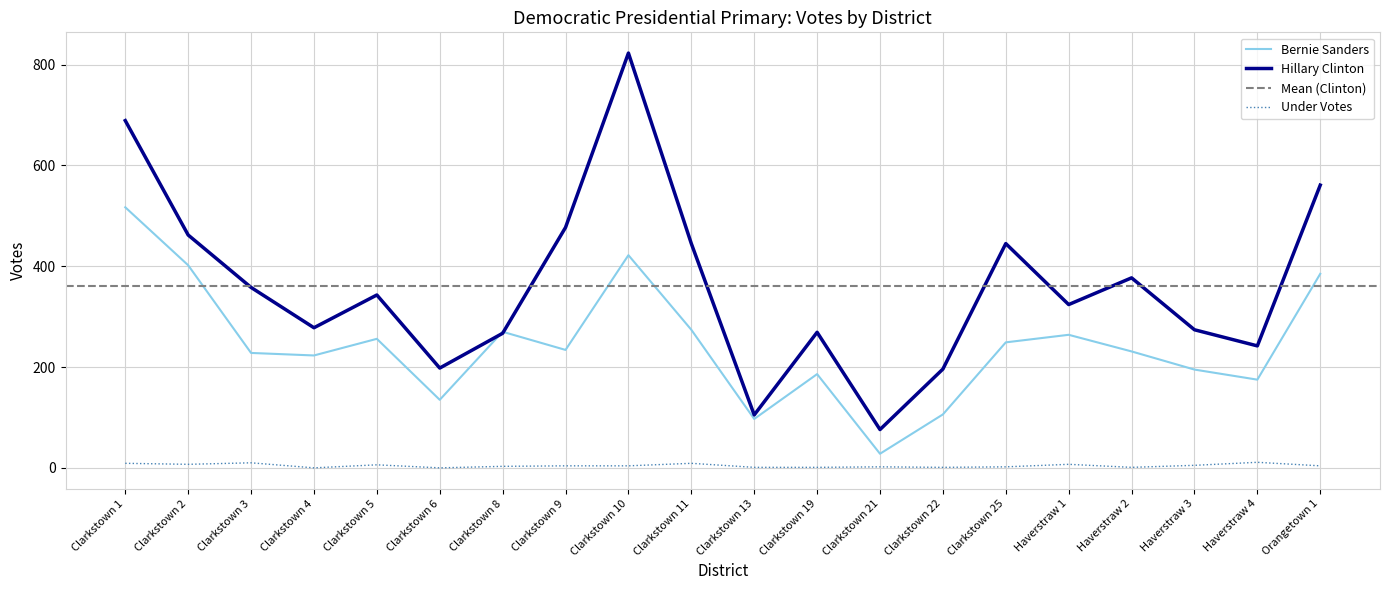

How many values in the Hillary Clinton series exceed 343?

9